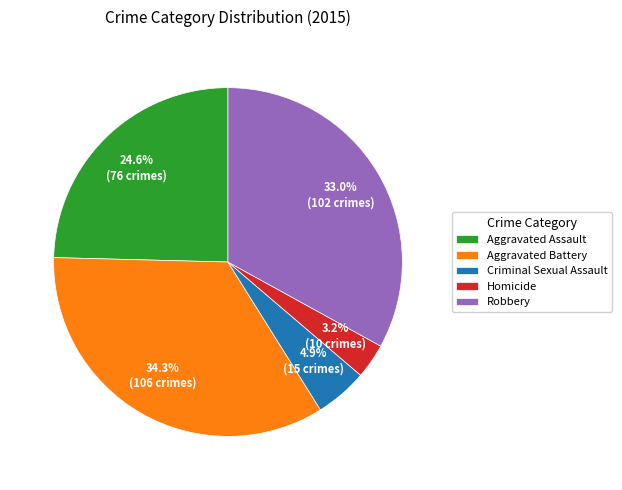

To the nearest percent, what percentage of the pie is Criminal Sexual Assault?

5%